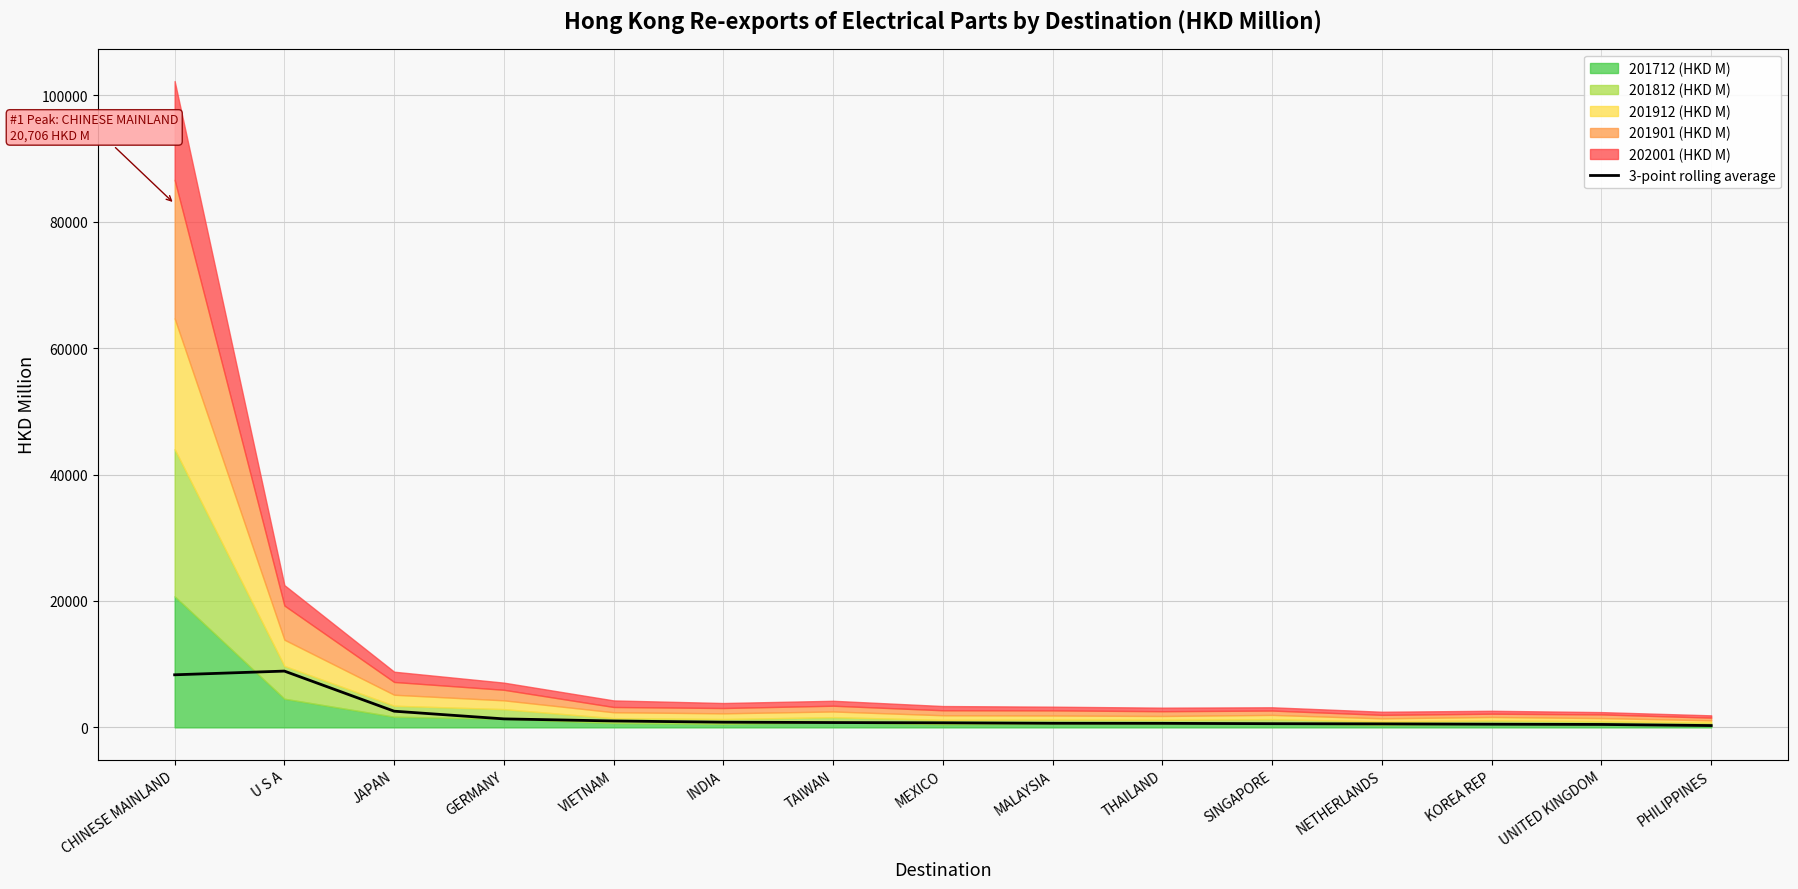

Read the value at INDIA.

821.6